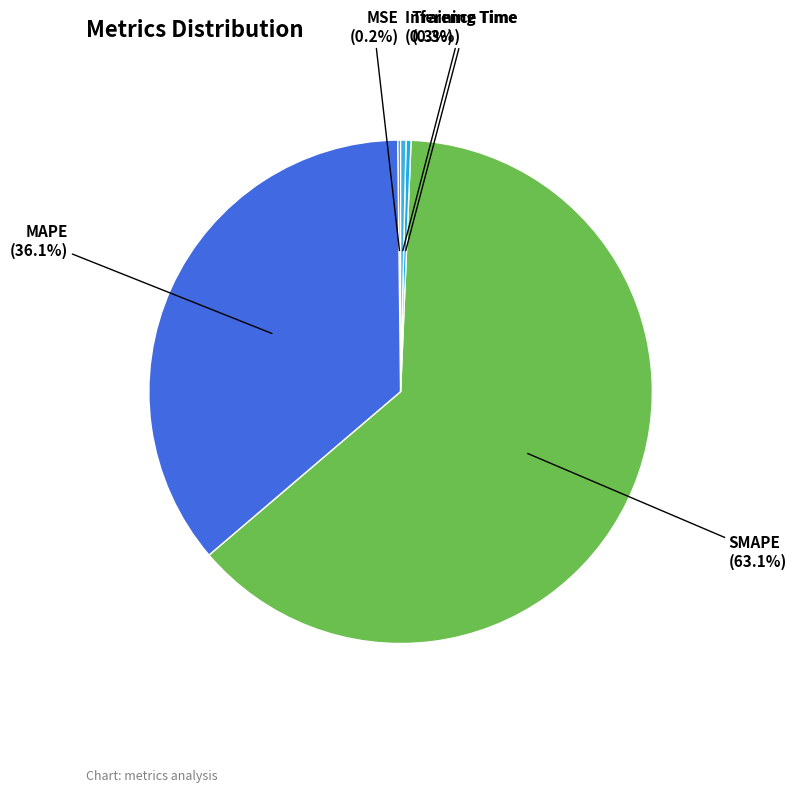

How much of the chart is everything except Training Time?

99.7%